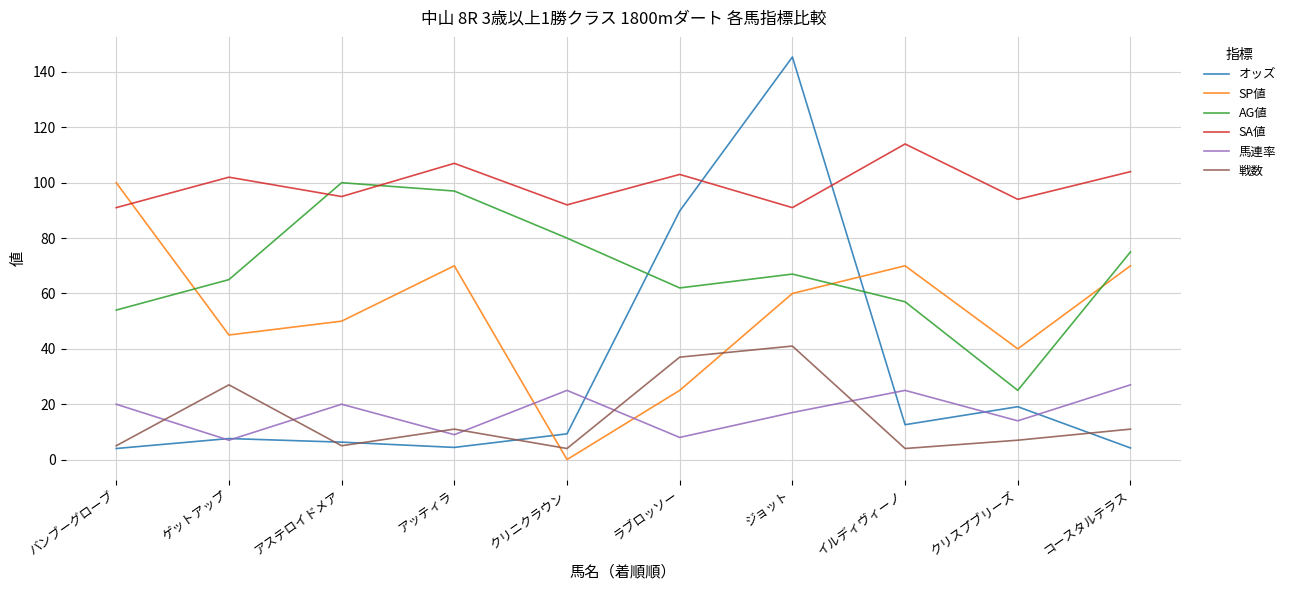

Does the chart display data point markers on the line(s)?

No